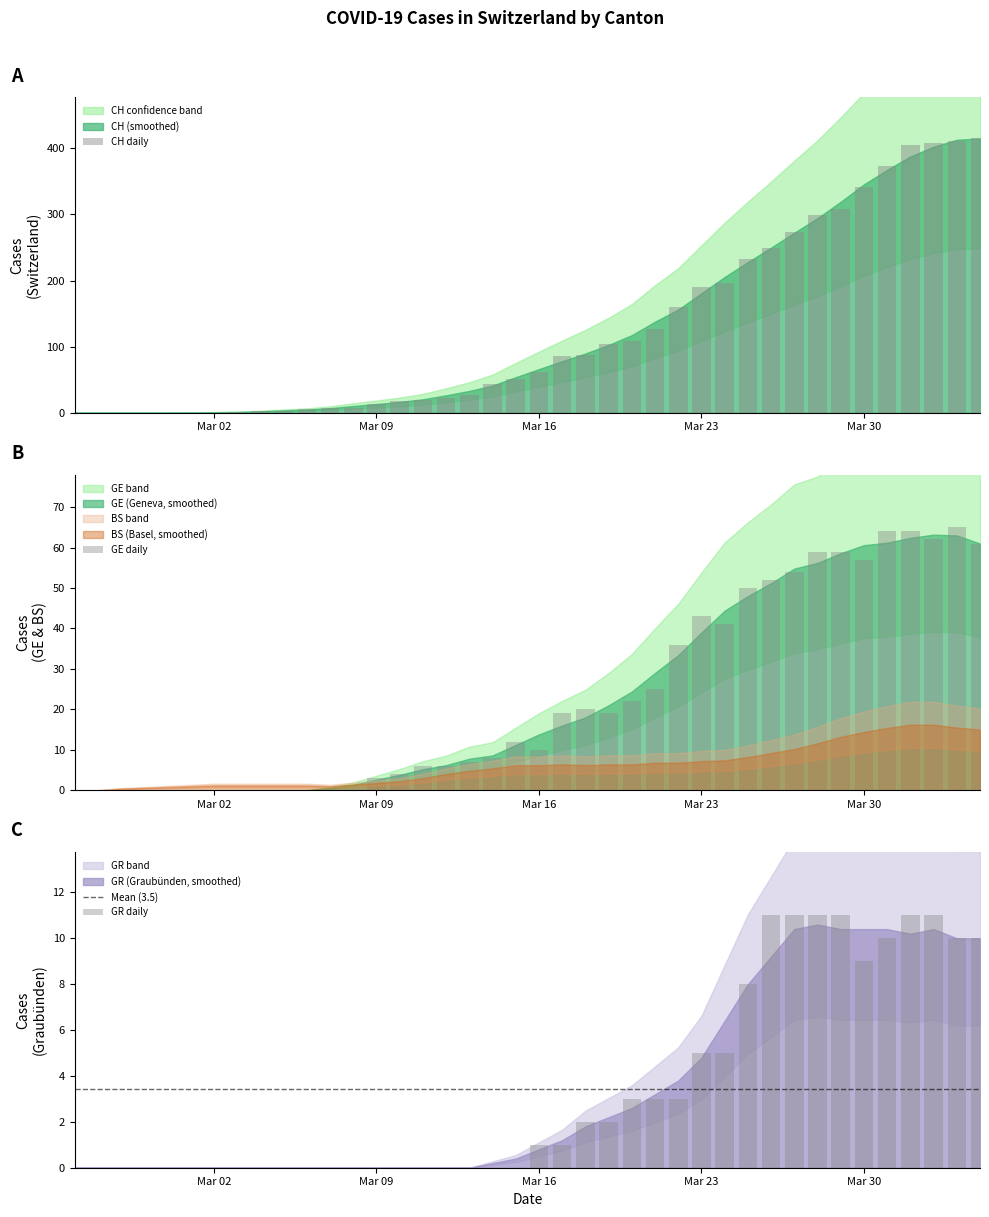

How many data points does each series have?

40